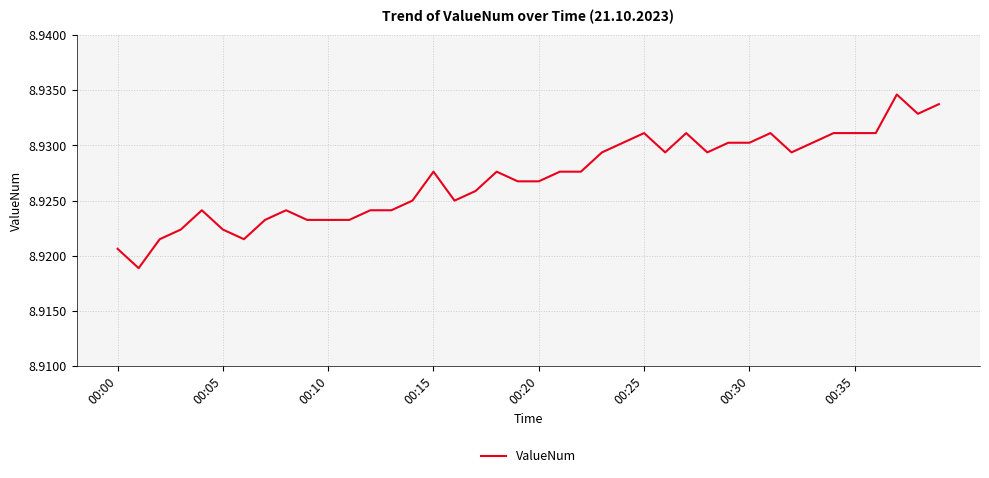

What is the ratio of the value at 00:00 to the value at 00:30?

1.0